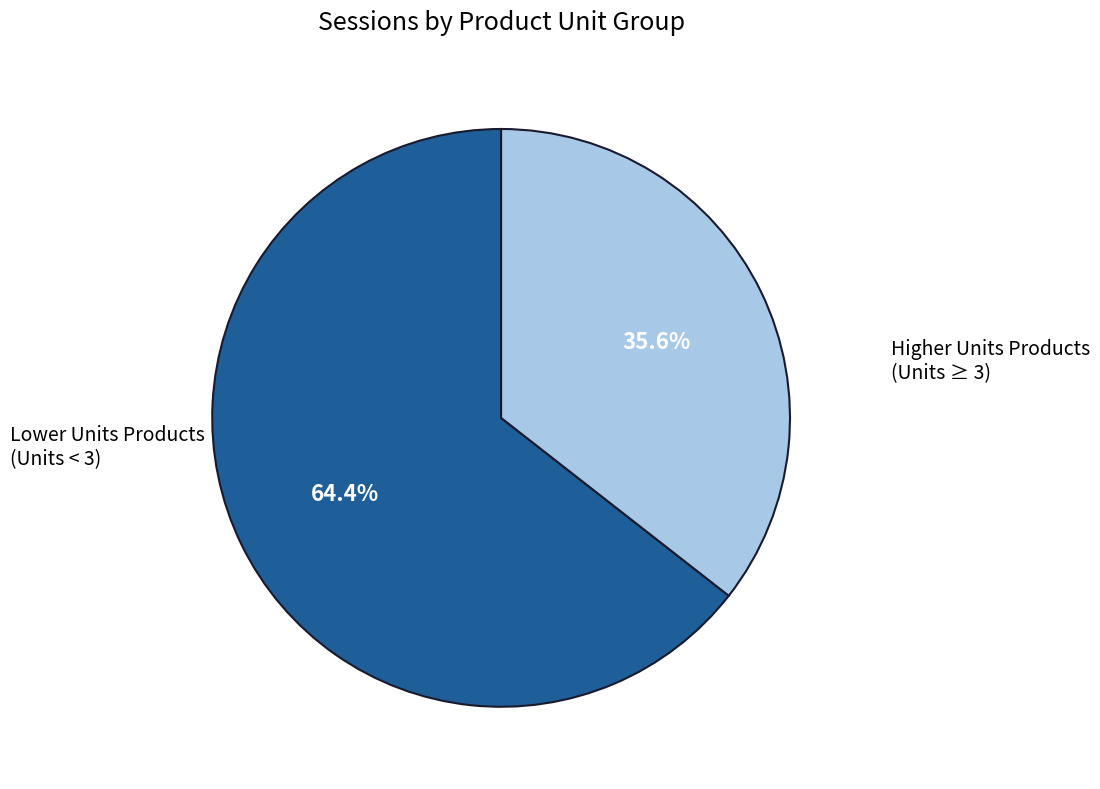

Is there any slice that represents more than half of the pie?

Yes